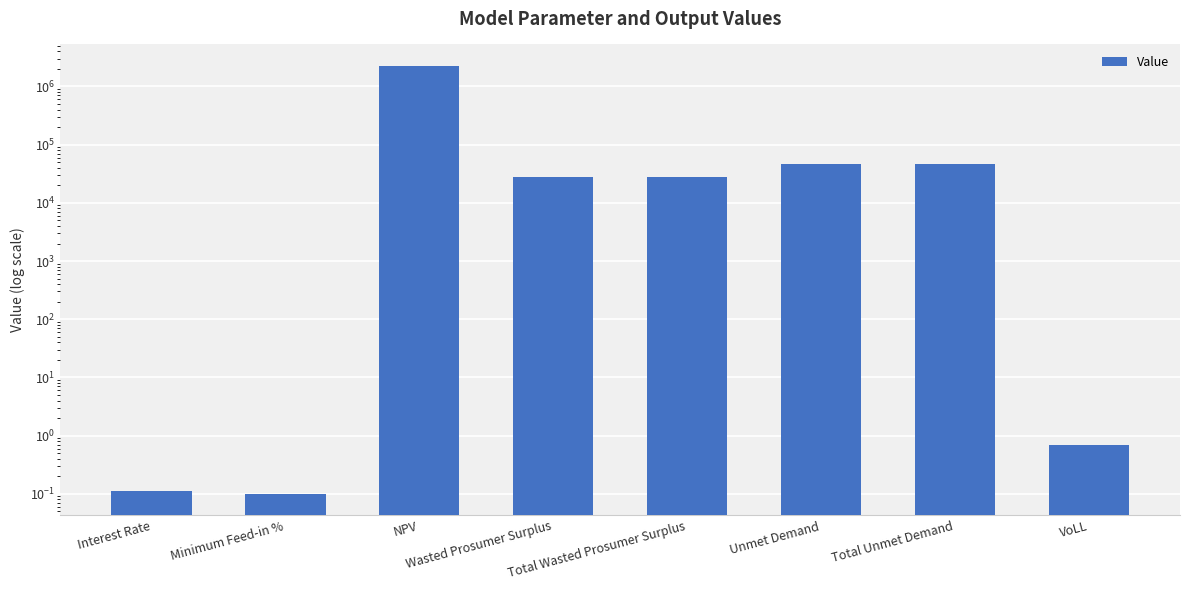

Which label corresponds to the largest value in the chart?

NPV